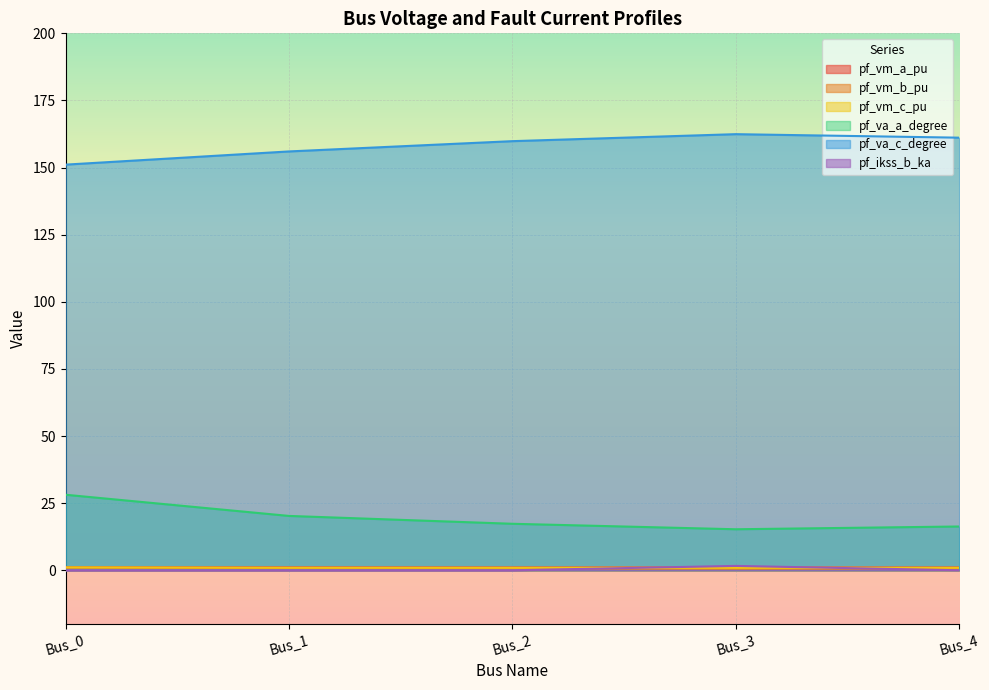

True or false: pf_va_a_degree has a value of 26.6 at Bus_3.

False